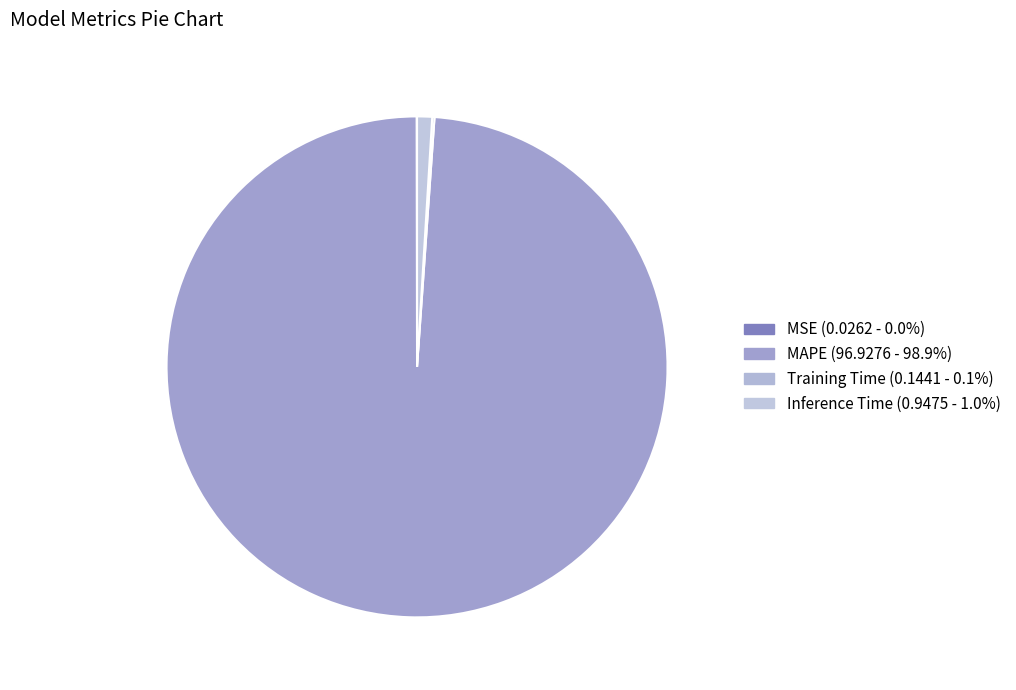

What is the total percentage of MSE and Training Time?

0.2%